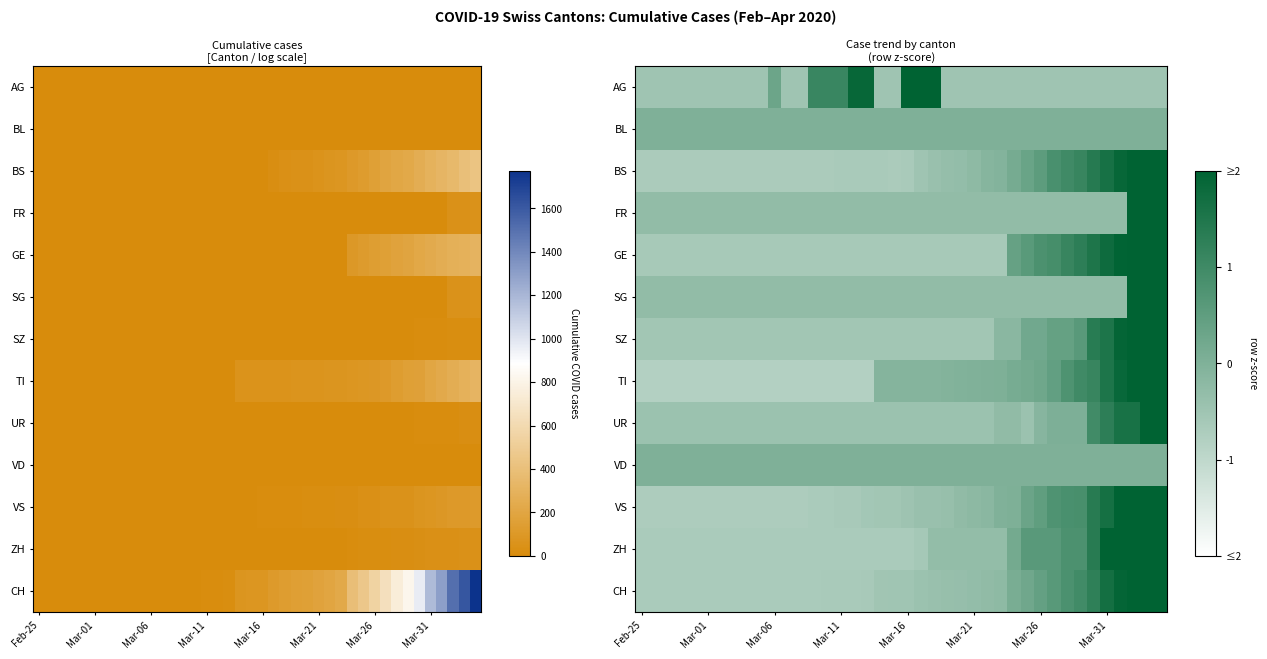

How many data points in SZ are less than 0?

29